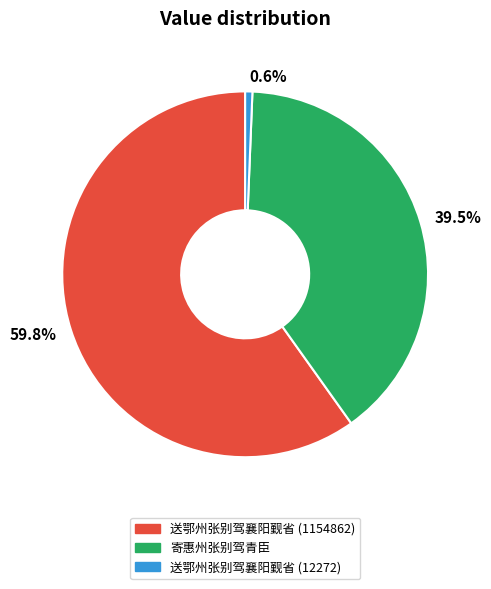

Rank the categories by value from lowest to highest.

0.6%, 39.5%, 59.8%